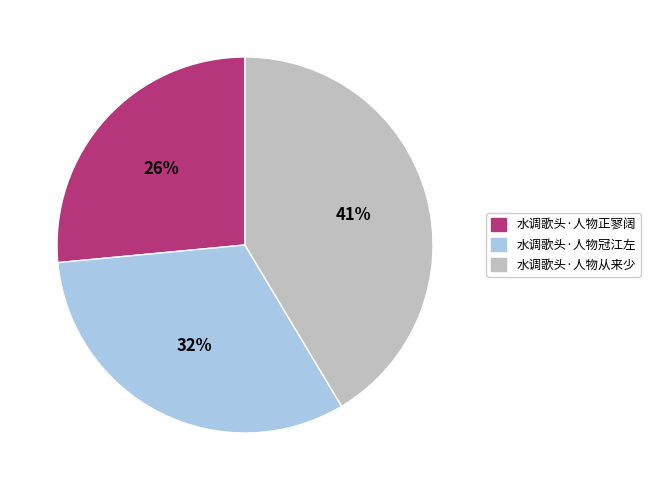

What is the largest slice in the pie chart?

水调歌头·人物从来少